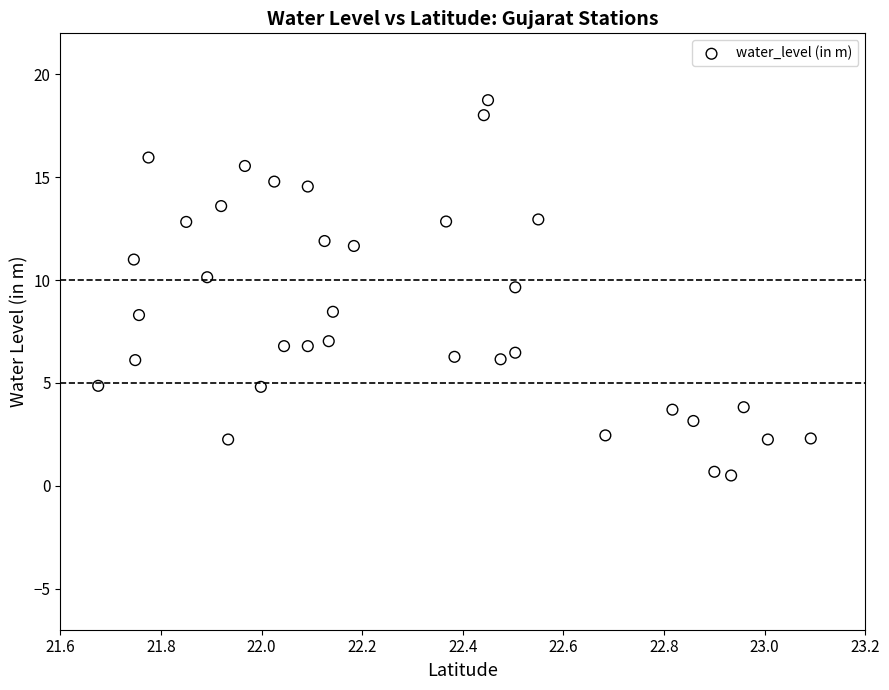

What is the range of X values (max minus min)?

1.4